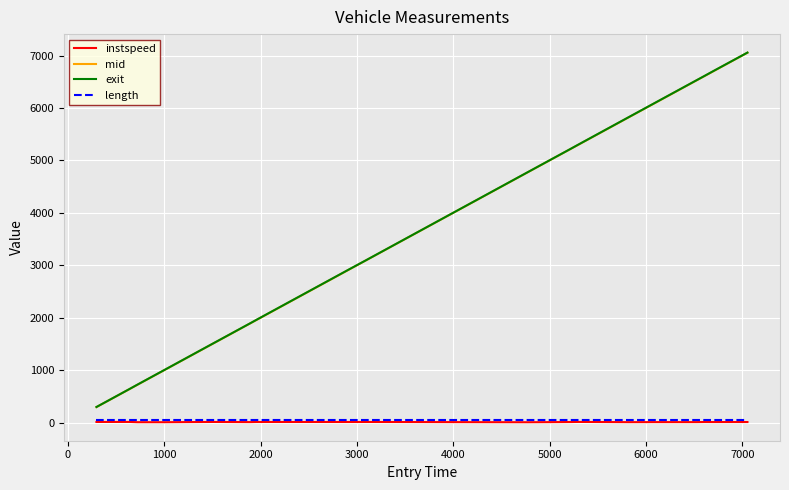

True or false: mid and instspeed intersect in this chart.

False